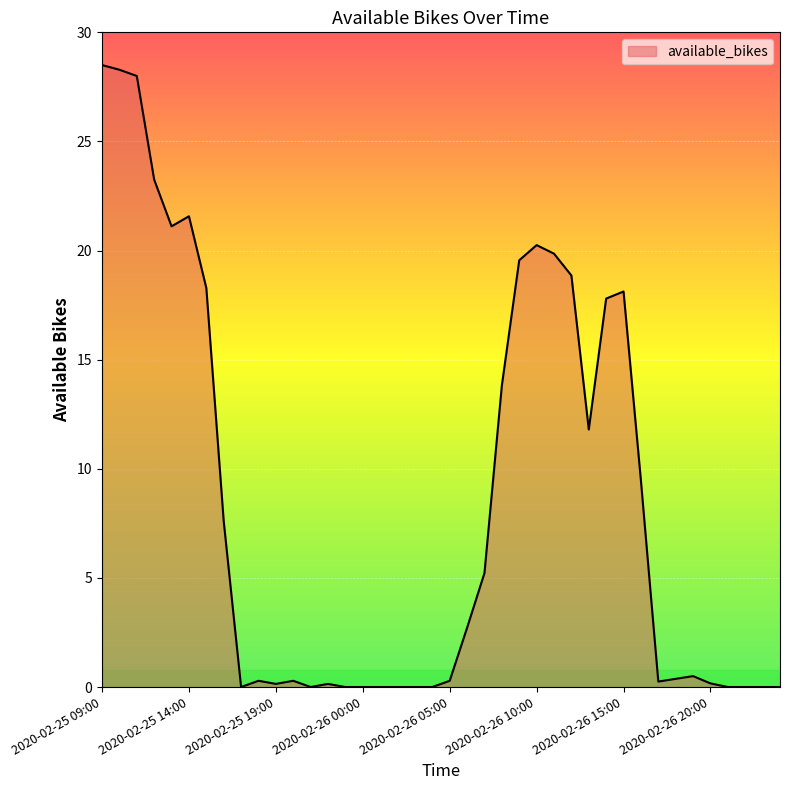

Reading left to right, transcribe all the data shown in this chart.

2020-02-25 09:00=28.5	2020-02-25 10:00=28.3	2020-02-25 11:00=28.0	2020-02-25 12:00=23.2	2020-02-25 13:00=21.1	2020-02-25 14:00=21.6	2020-02-25 15:00=18.3	2020-02-25 16:00=7.6	2020-02-25 17:00=0.0	2020-02-25 18:00=0.3	2020-02-25 19:00=0.1	2020-02-25 20:00=0.3	2020-02-25 21:00=0.0	2020-02-25 22:00=0.1	2020-02-25 23:00=0.0	2020-02-26 00:00=0.0	2020-02-26 01:00=0.0	2020-02-26 02:00=0.0	2020-02-26 03:00=0.0	2020-02-26 04:00=0.0	2020-02-26 05:00=0.3	2020-02-26 06:00=2.7	2020-02-26 07:00=5.2	2020-02-26 08:00=13.8	2020-02-26 09:00=19.6	2020-02-26 10:00=20.2	2020-02-26 11:00=19.9	2020-02-26 12:00=18.9	2020-02-26 13:00=11.8	2020-02-26 14:00=17.8	2020-02-26 15:00=18.1	2020-02-26 16:00=9.5	2020-02-26 17:00=0.2	2020-02-26 18:00=0.4	2020-02-26 19:00=0.5	2020-02-26 20:00=0.2	2020-02-26 21:00=0.0	2020-02-26 22:00=0.0	2020-02-26 23:00=0.0	2020-02-27 00:00=0.0